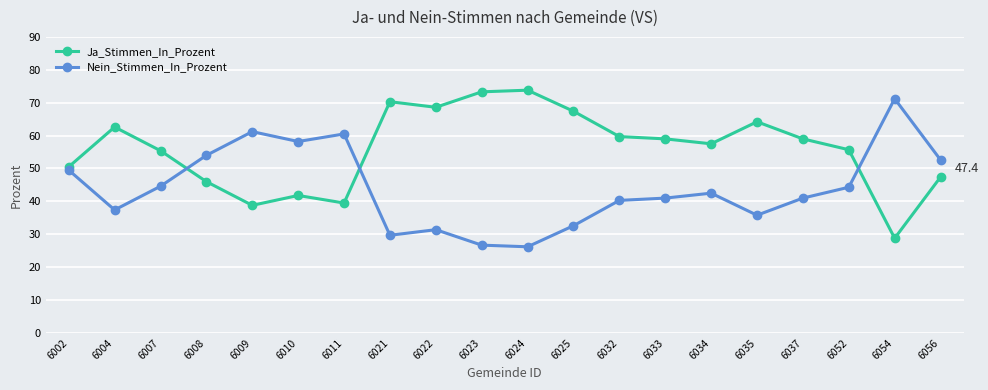

At which category does Nein_Stimmen_In_Prozent reach its first local valley?

6004